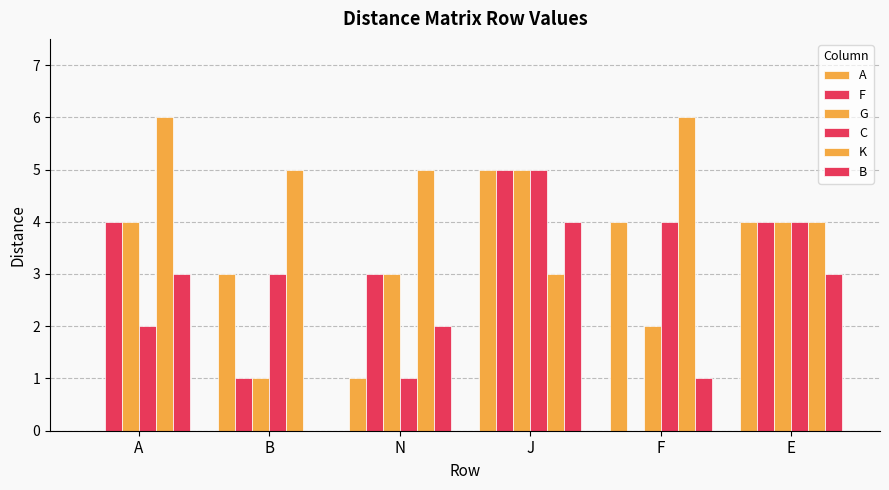

What is the difference between the highest and lowest values at B?

5